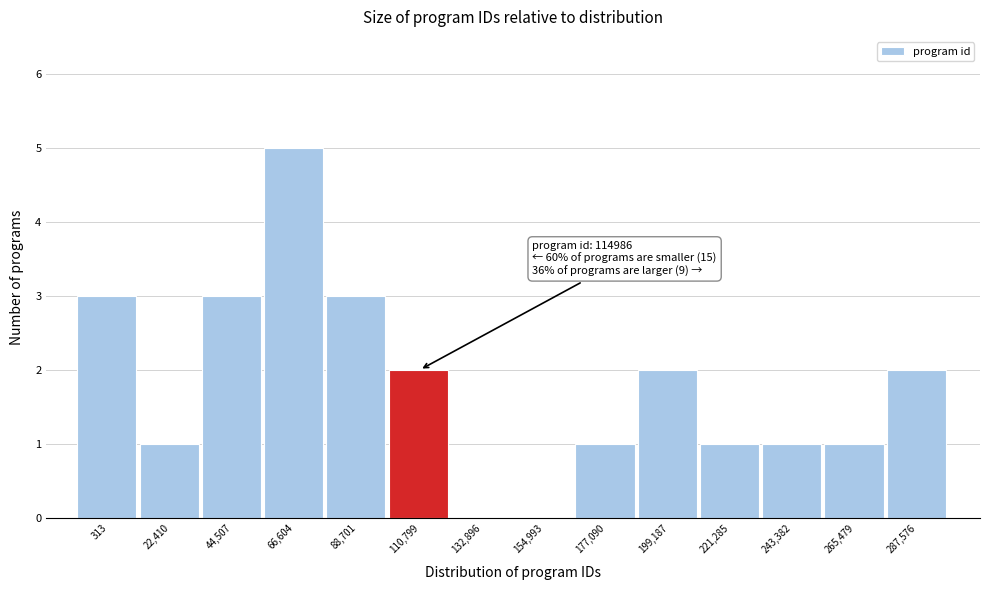

Reading left to right, list all the values displayed in this chart.

313=3	22,410=1	44,507=3	66,604=5	88,701=3	110,799=2	132,896=0	154,993=0	177,090=1	199,187=2	221,285=1	243,382=1	265,479=1	287,576=2